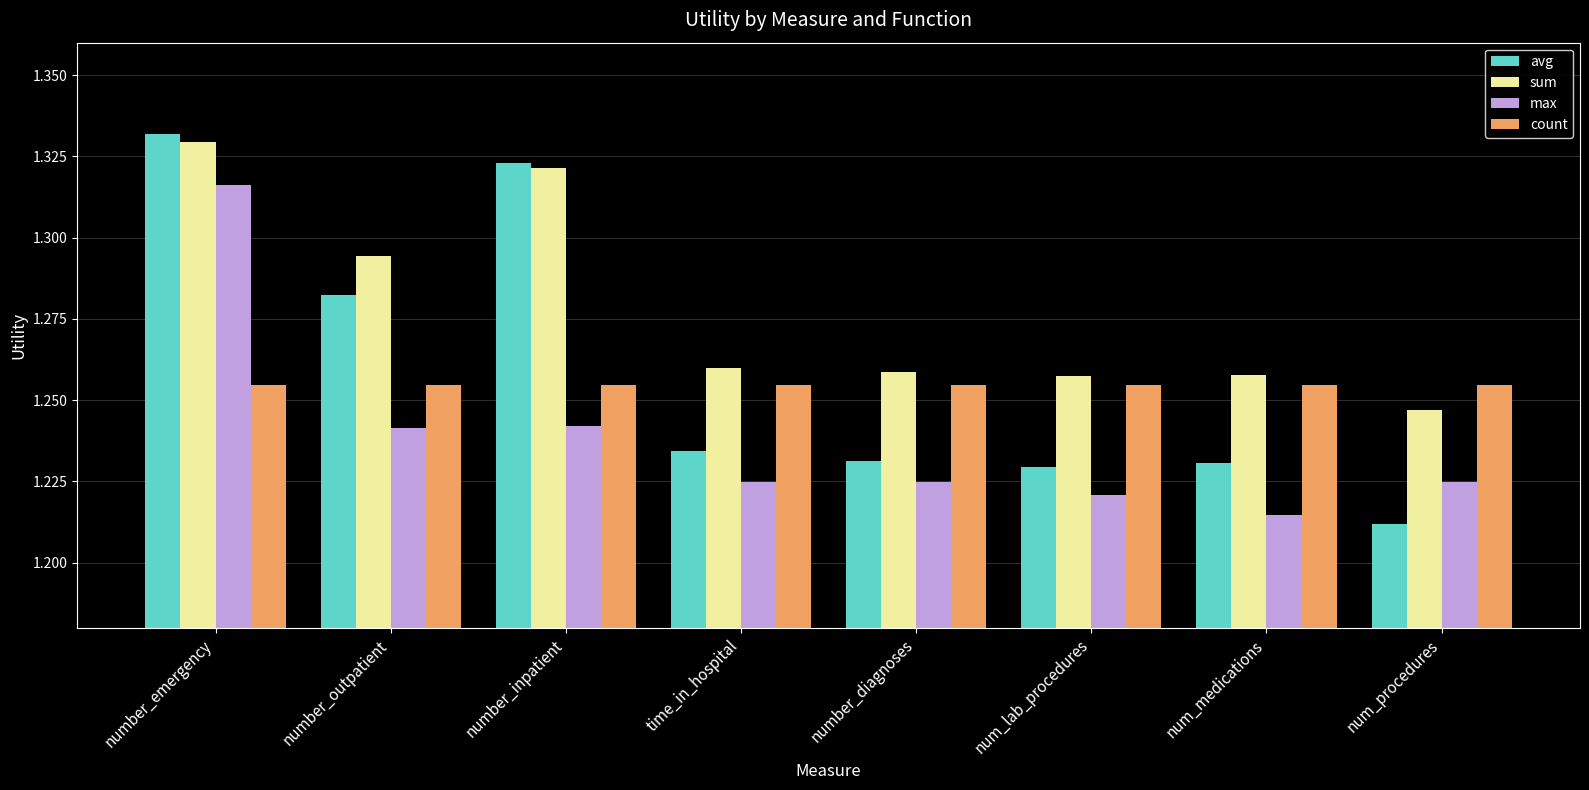

Are the bars grouped side by side (vs. stacked)?

Yes